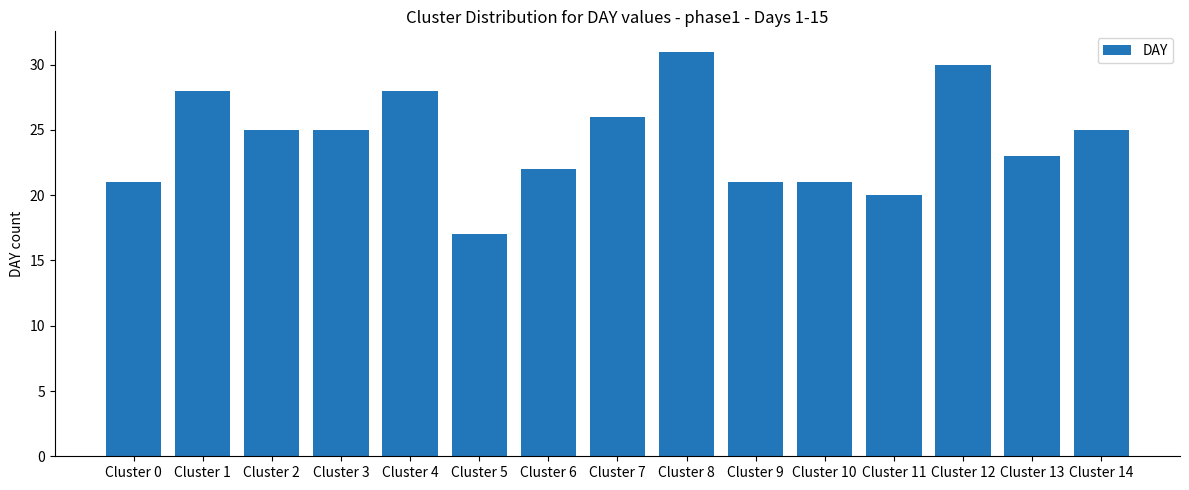

How many bars are there in total?

15